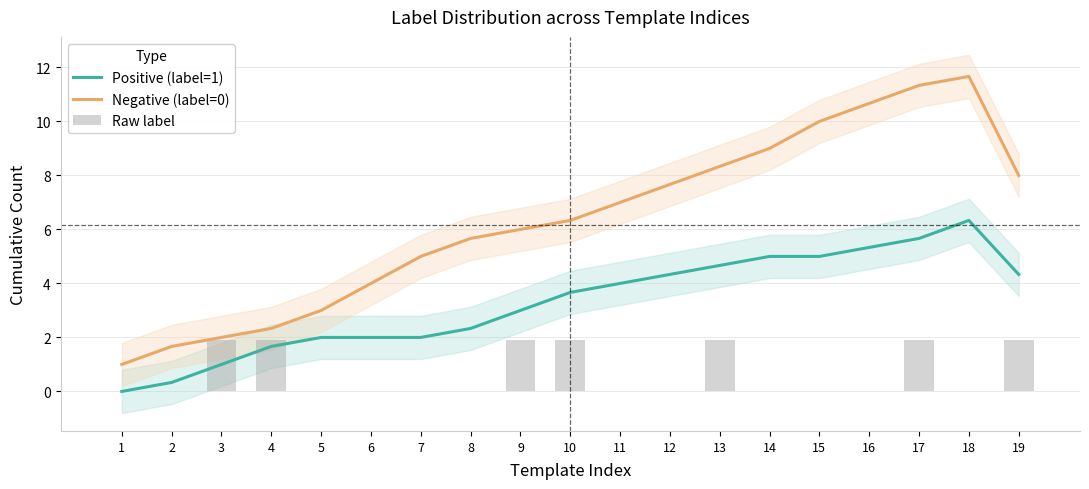

What is the average value of the Negative (label=0) series?

6.4